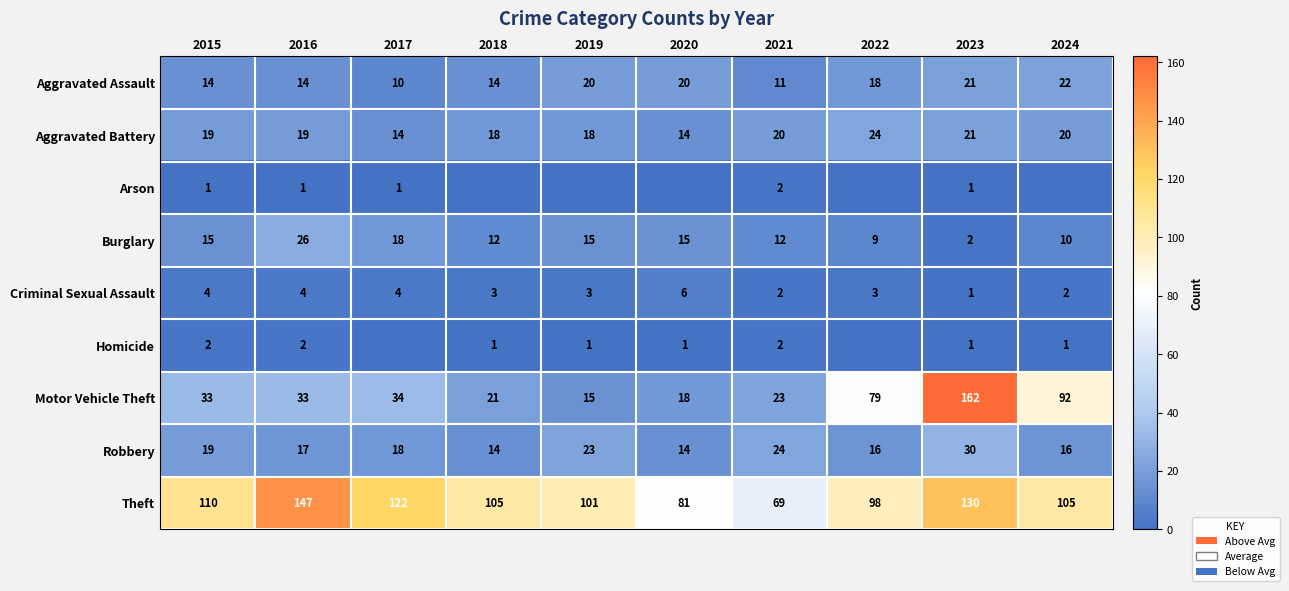

Rank the series at 2016 from lowest to highest value.

Arson, Homicide, Criminal Sexual Assault, Aggravated Assault, Robbery, Aggravated Battery, Burglary, Motor Vehicle Theft, Theft